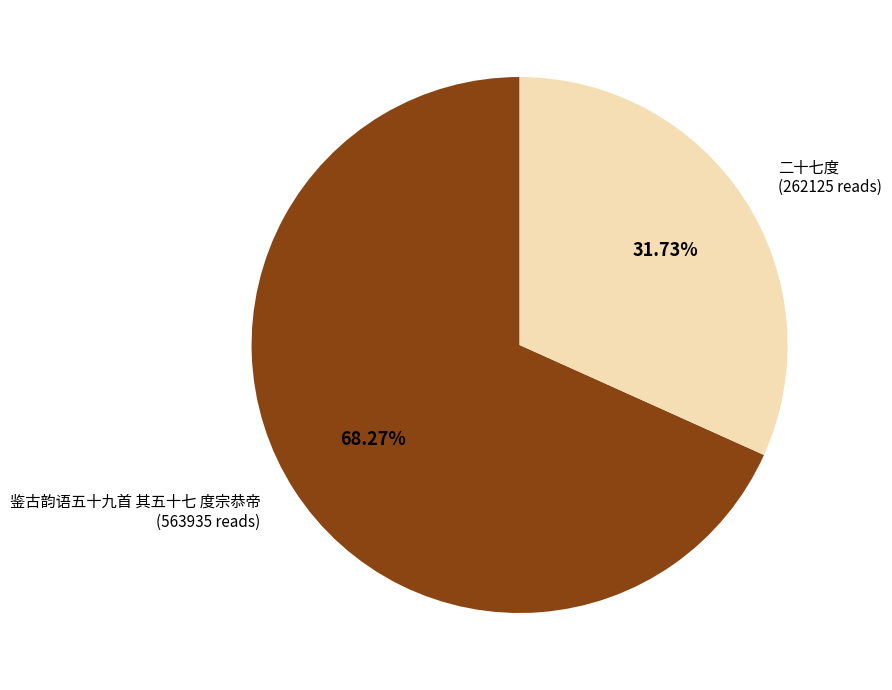

Is there a majority slice in this chart?

Yes